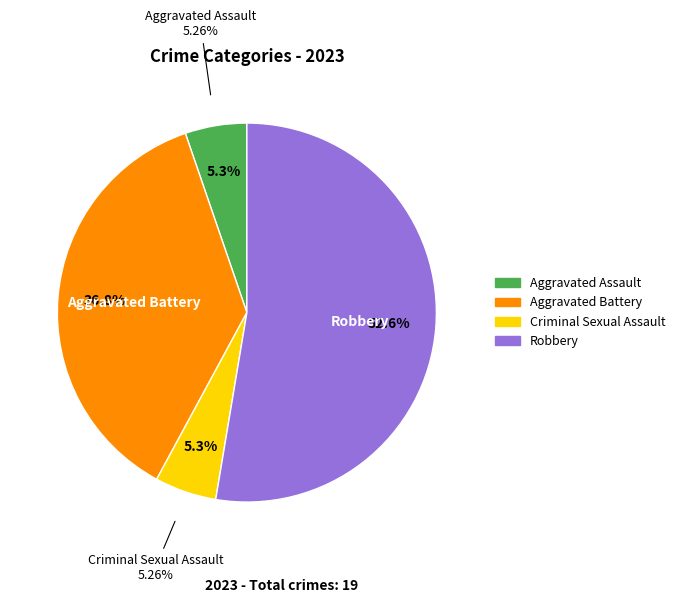

Does any single category account for the majority?

Yes